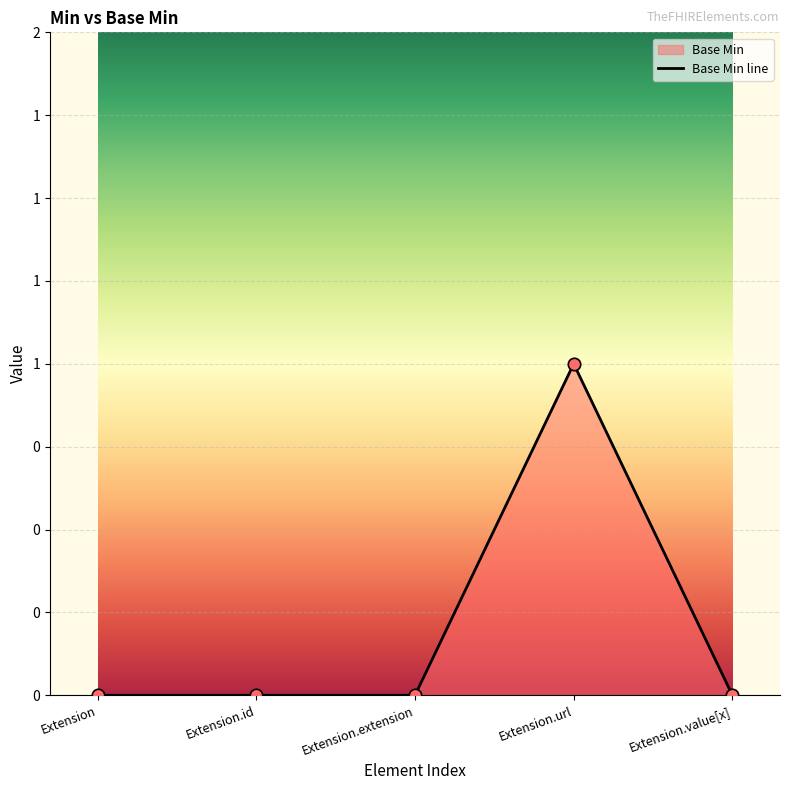

Between Extension.id and Extension.value[x], which is larger?

Extension.id